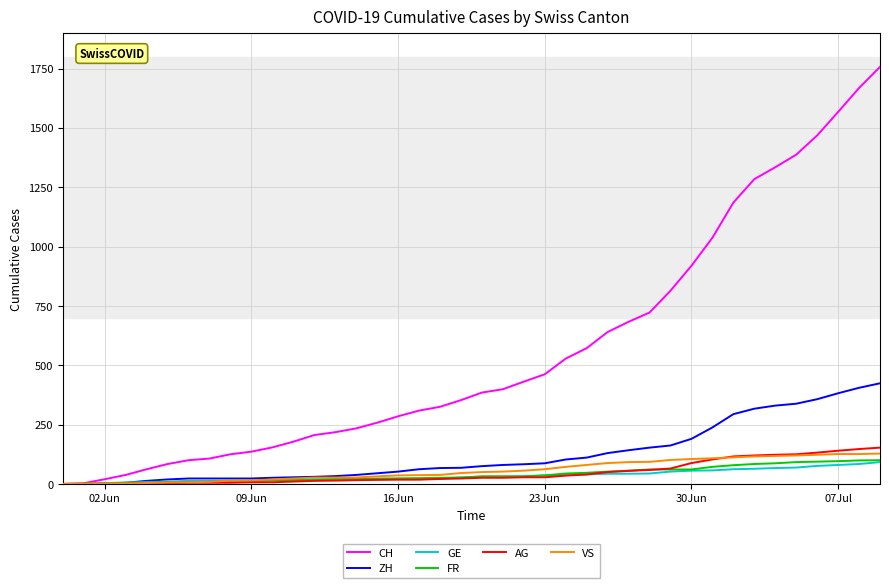

Which series has the widest spread of values?

CH